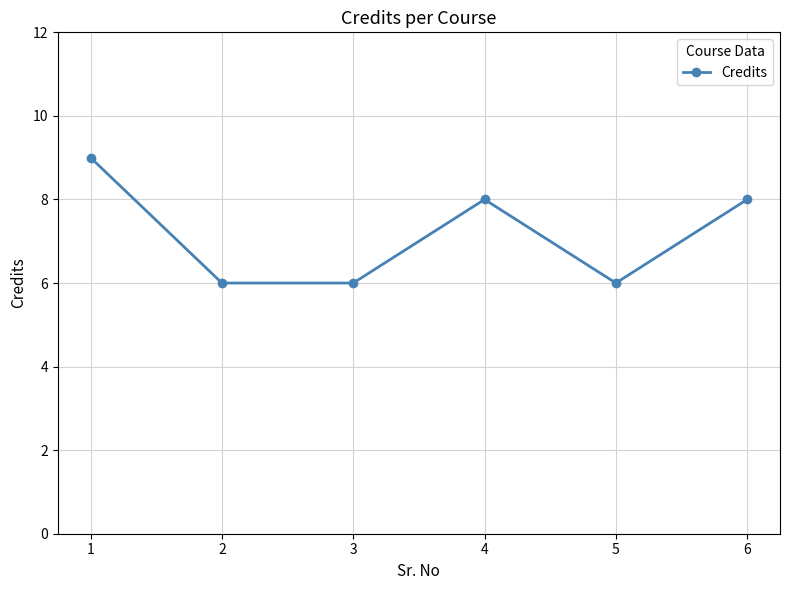

True or false: the data shows 9 at 1.

True